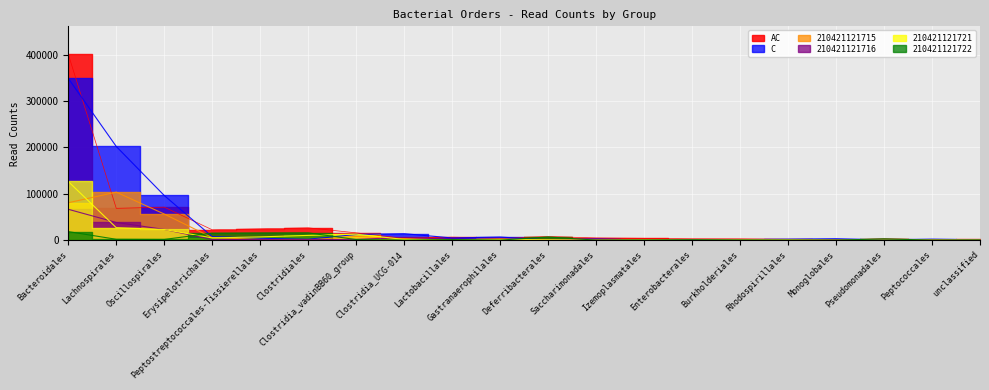

How many lines are shown in the chart?

6